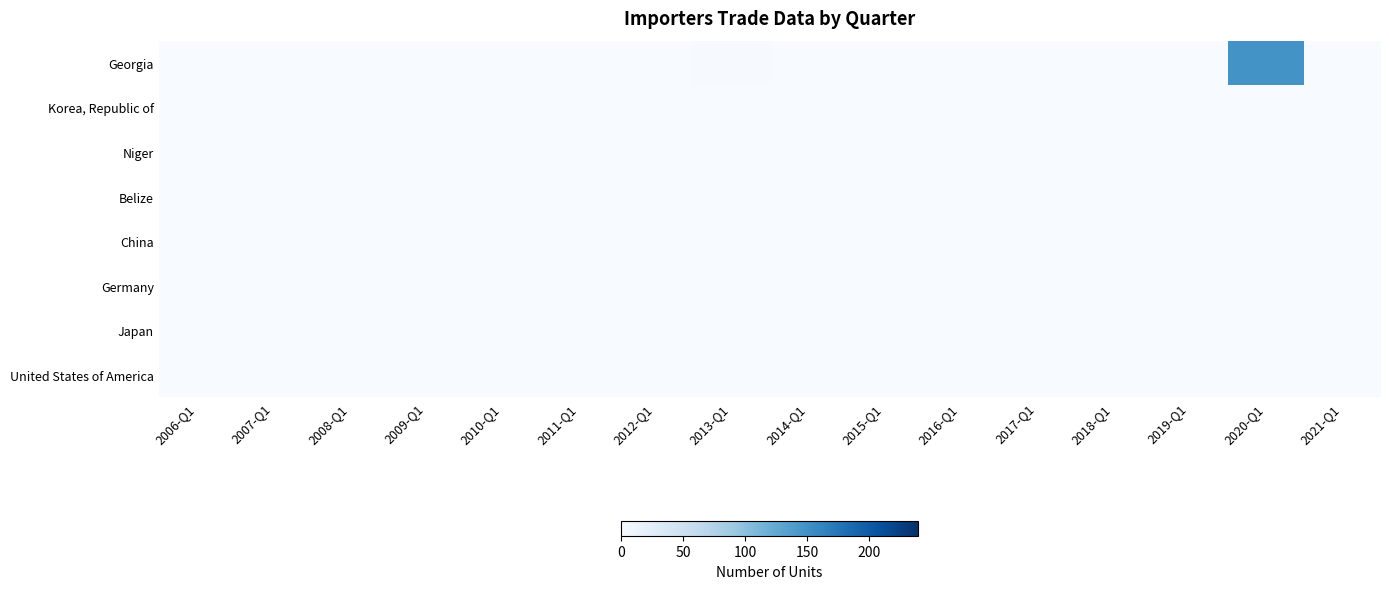

At which category does the chart reach its peak across all series?

2020-Q1